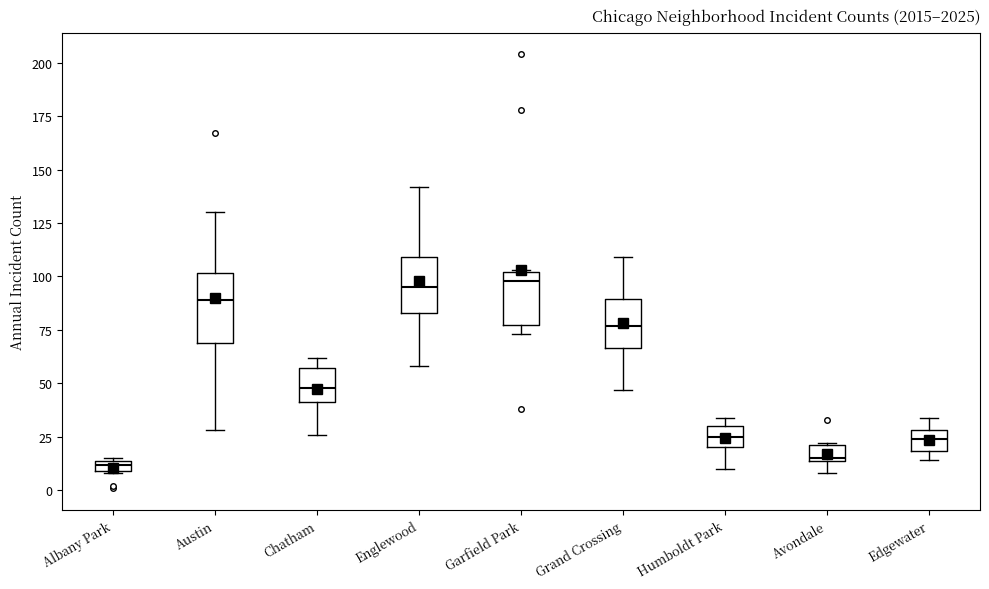

Where is the lower edge of the box for Englewood on the y-axis? The values are not printed on the chart, so give them approximately, as read against the axis.

85